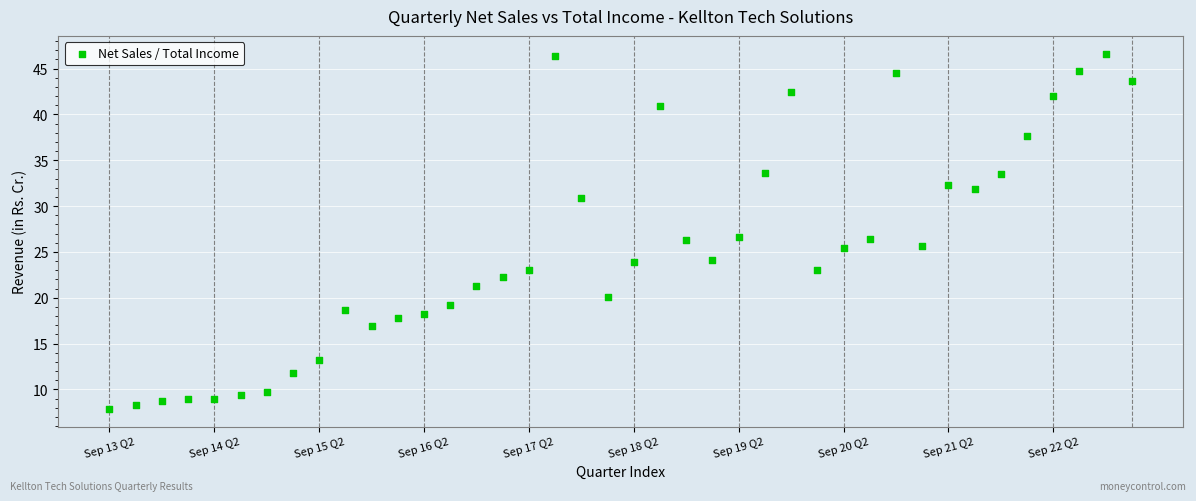

How many data points are displayed?

40